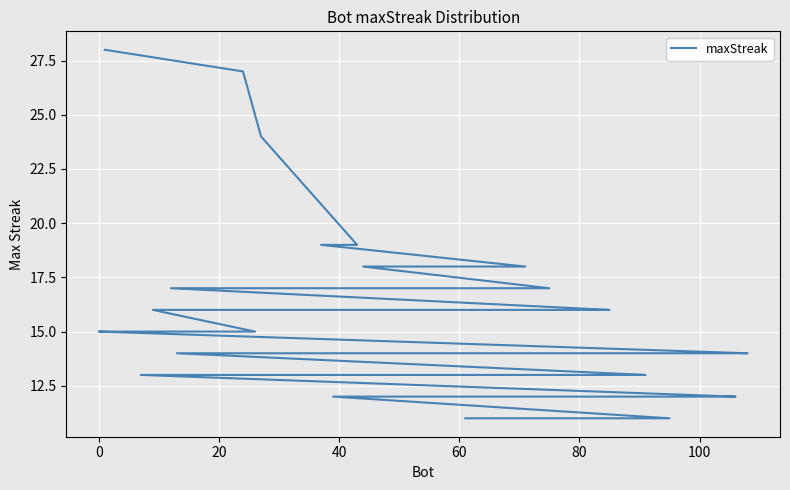

True or false: there are more than 0 points higher than both neighbors.

False